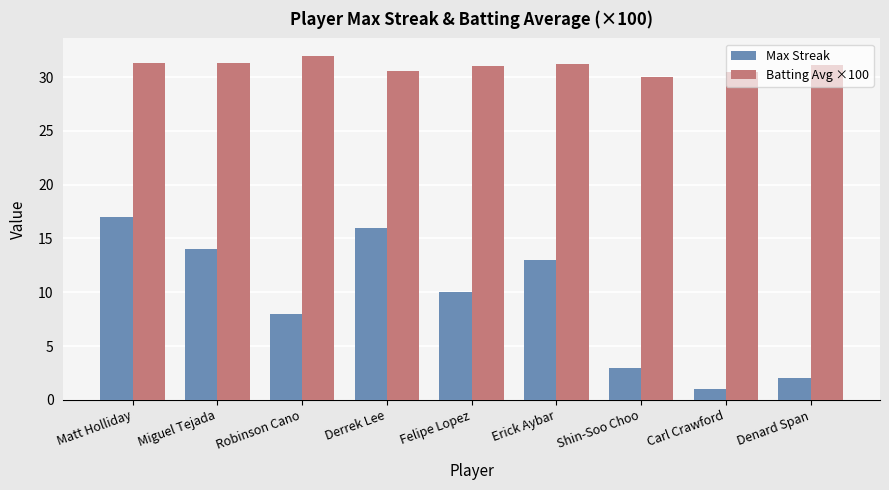

What is the total value across all series at Matt Holliday?

48.3